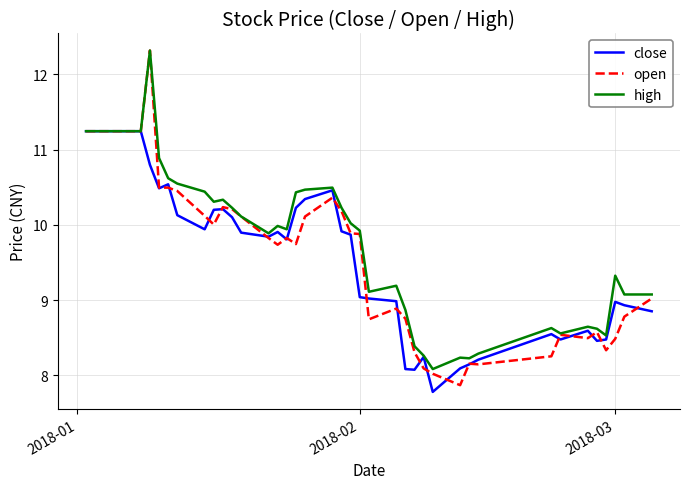

How many values in the high series are below 9?

12